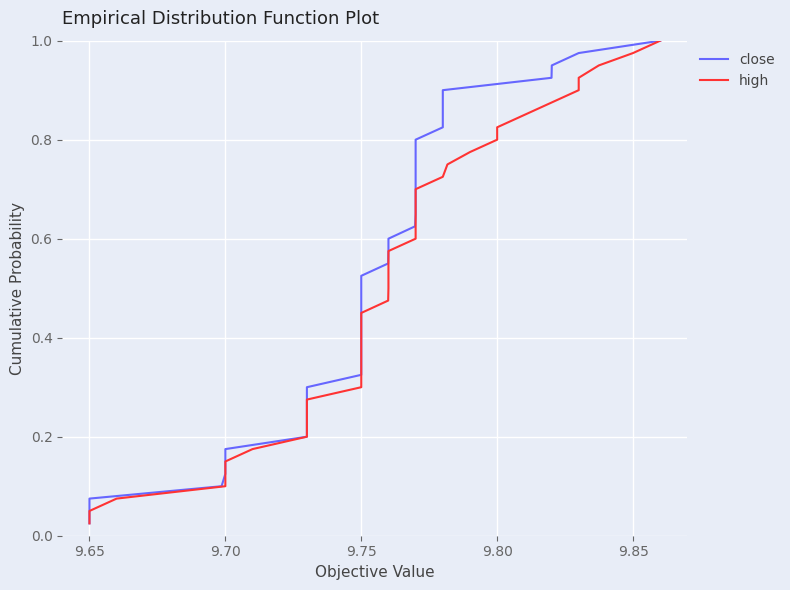

True or false: close and high cross at least once.

False